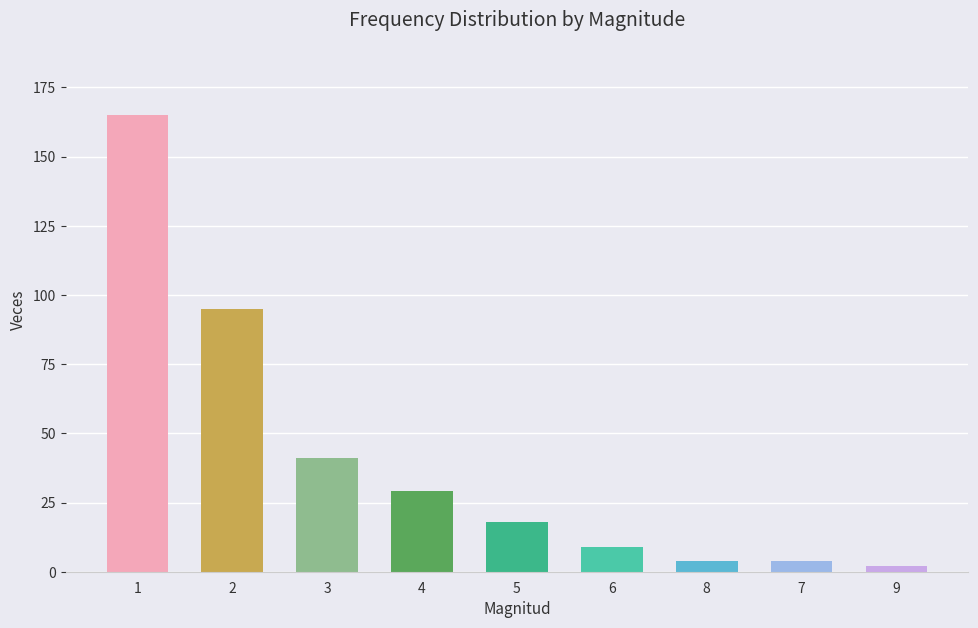

Reading left to right, list all the values displayed in this chart.

1=165	2=95	3=41	4=29	5=18	6=9	8=4	7=4	9=2